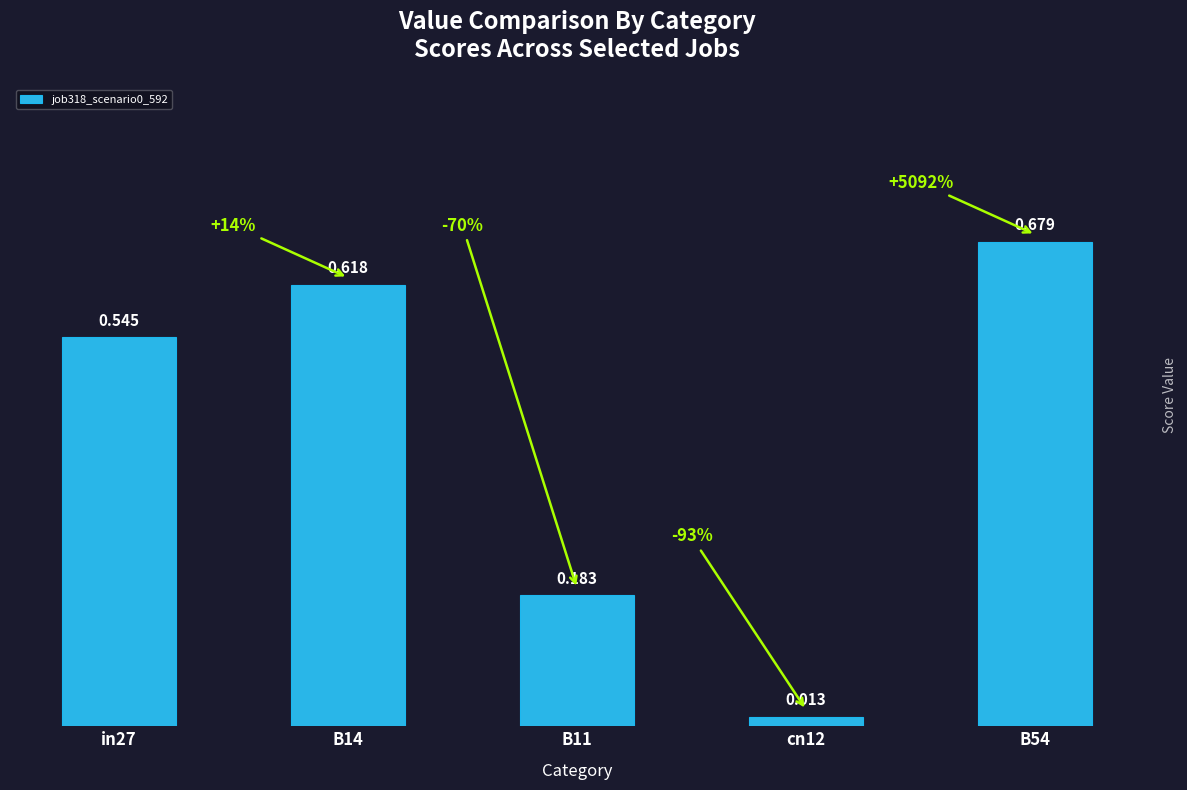

What is the label of the 1st bar from the left?

in27